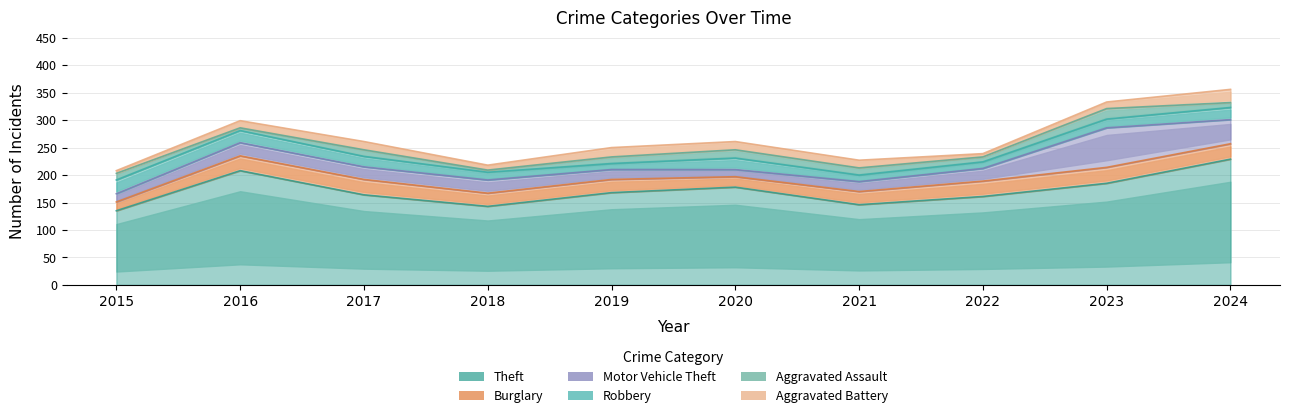

What is the sum of all Motor Vehicle Theft values?

274